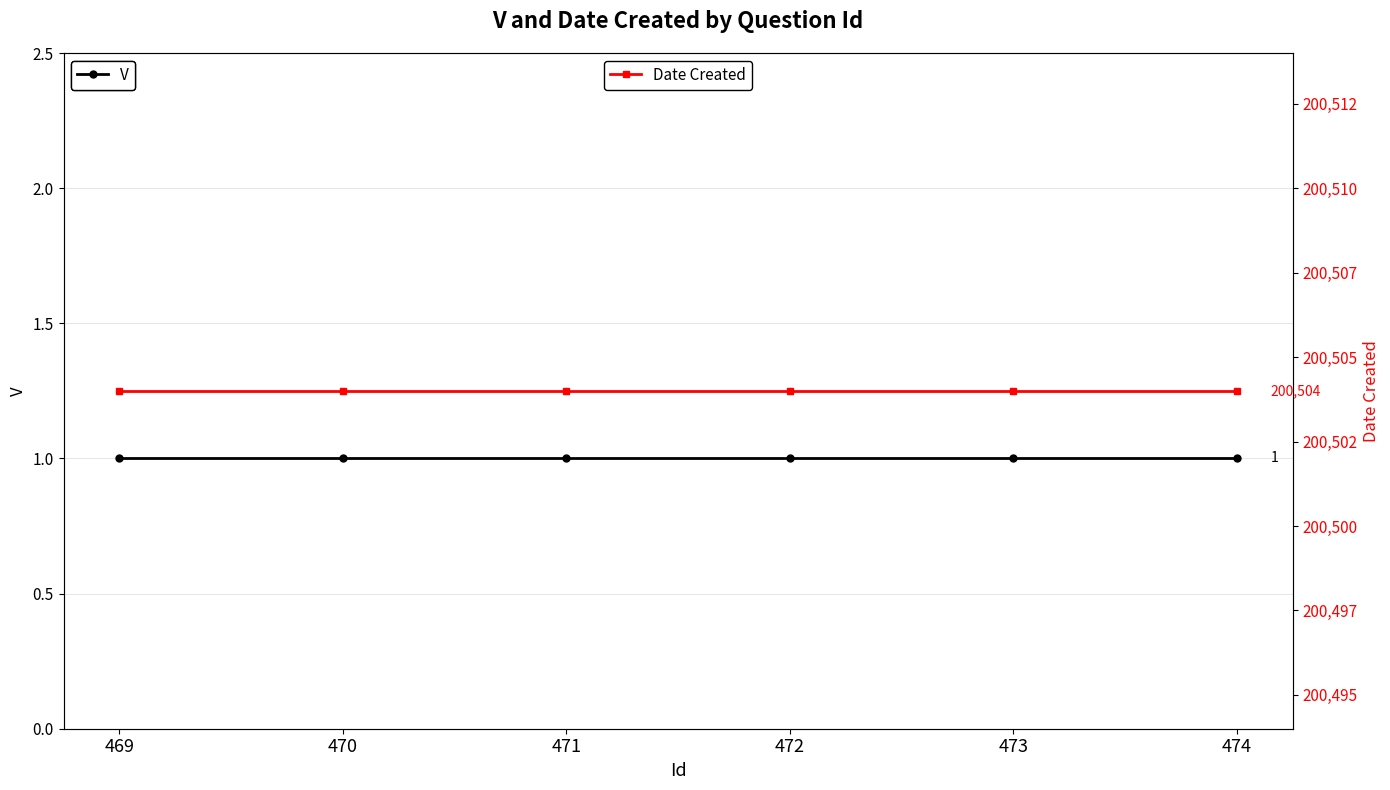

What value does the Date Created series have at 472?

200504